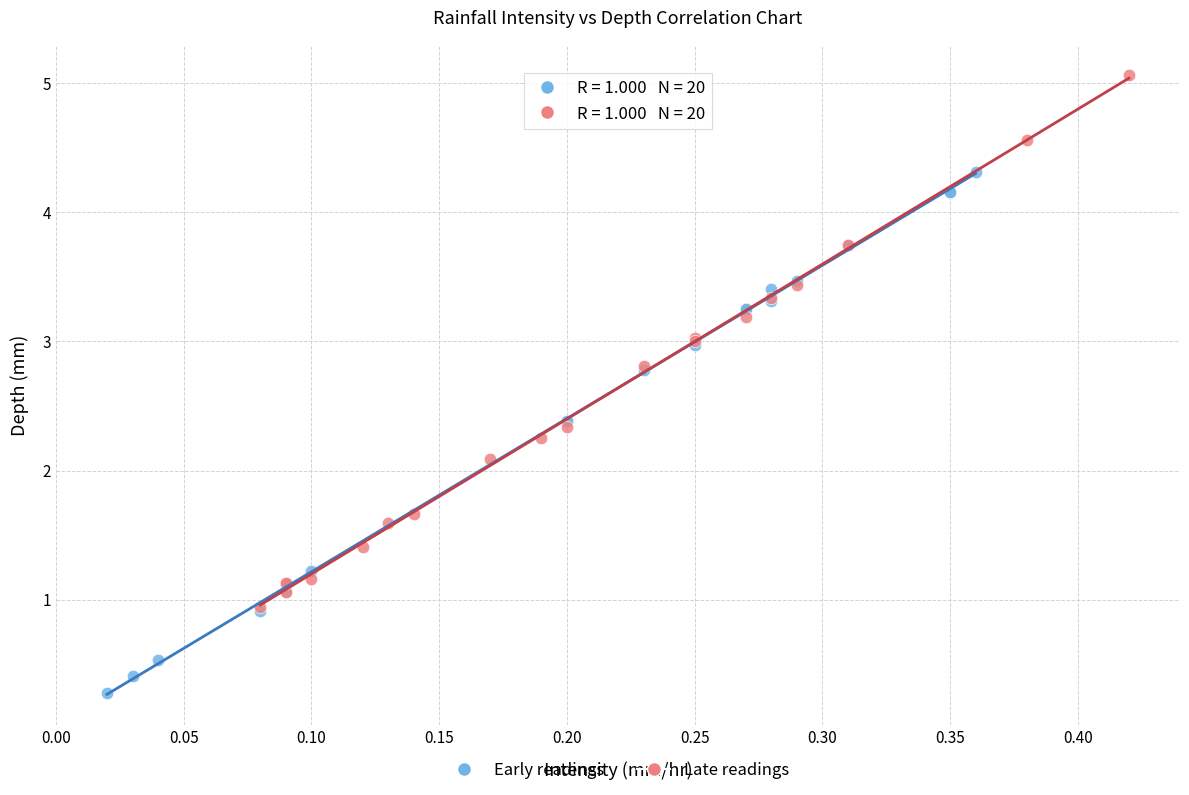

Which series reaches the maximum Y coordinate?

Late readings